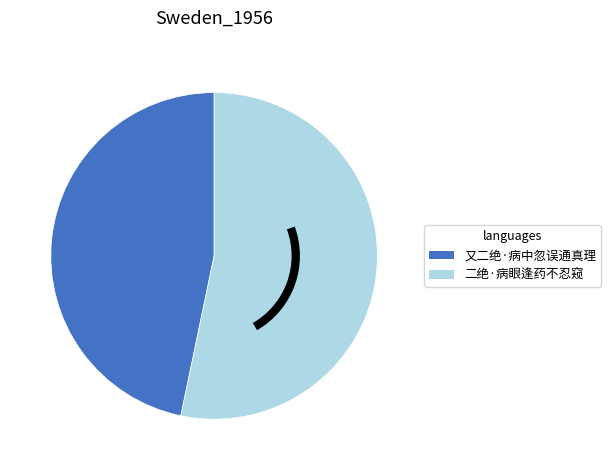

Do 又二绝·病中忽误通真理 and 二绝·病眼逢药不忍窥 together represent more than half of the pie?

Yes